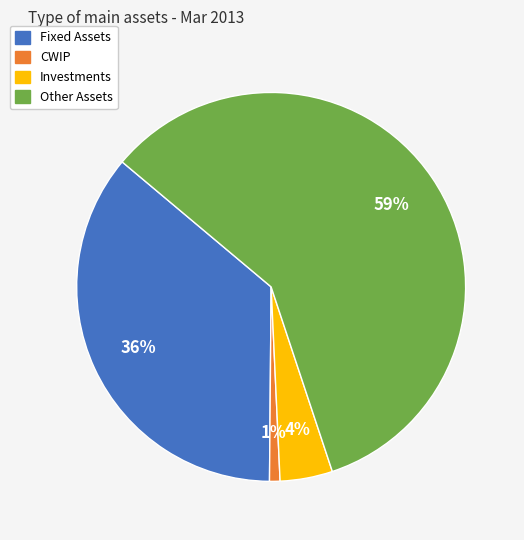

What percentage is the CWIP slice, to the nearest percent?

1%